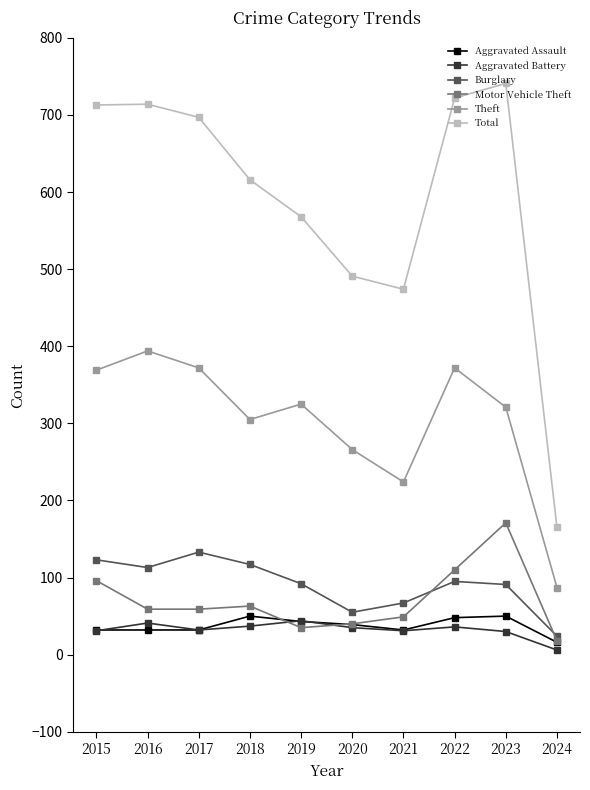

In Burglary, how many points are higher than both neighbors (excluding endpoints)?

2